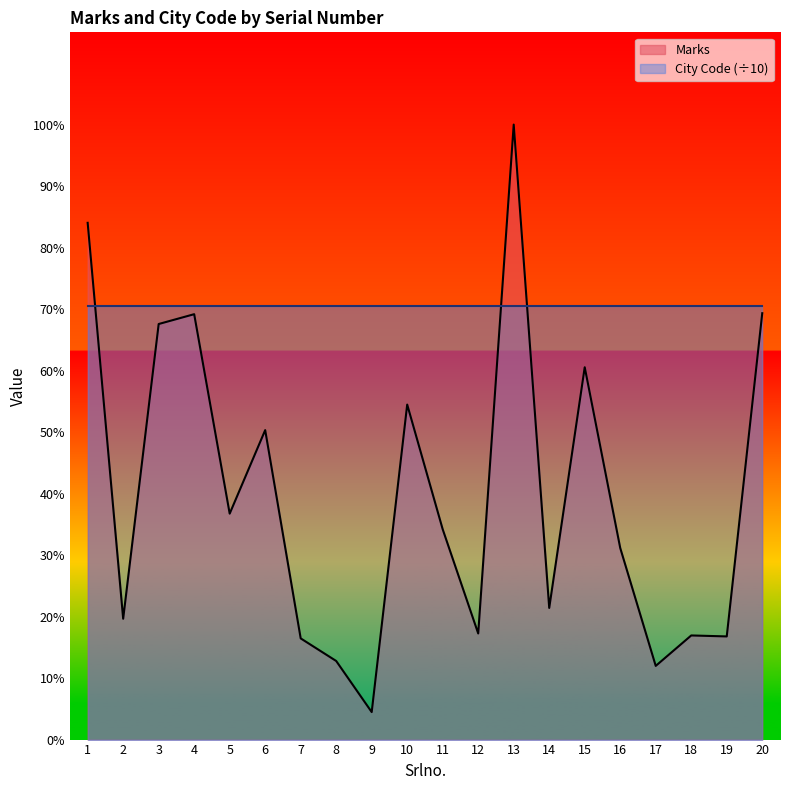

How many points are lower than both their immediate neighbors (excluding endpoints)?

7